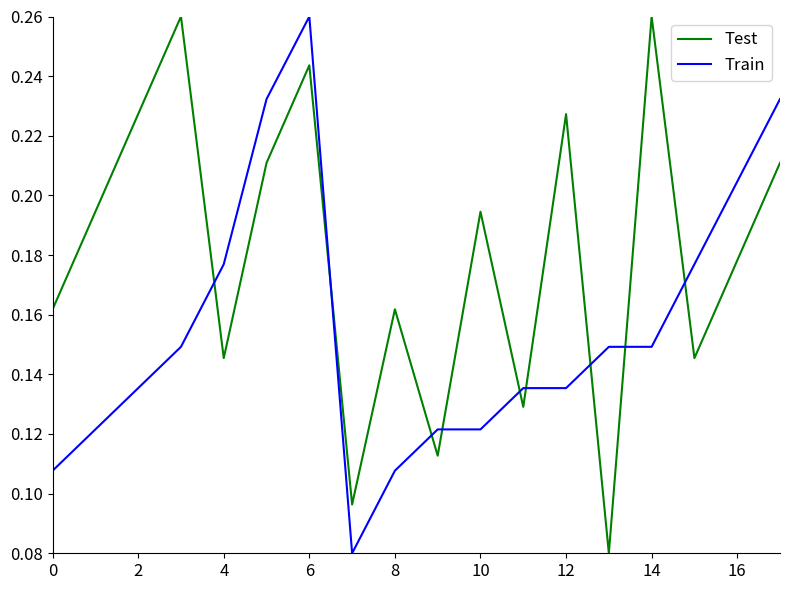

Which series has the largest total across all categories?

Test